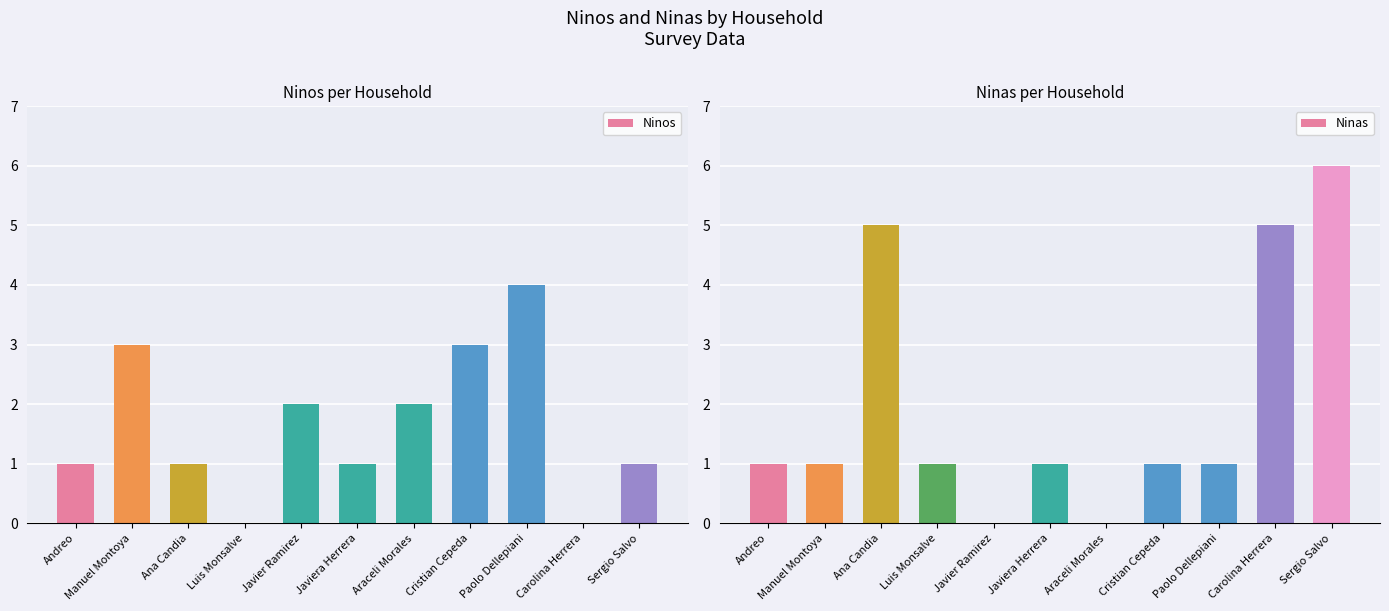

How many data points does each series have?

11